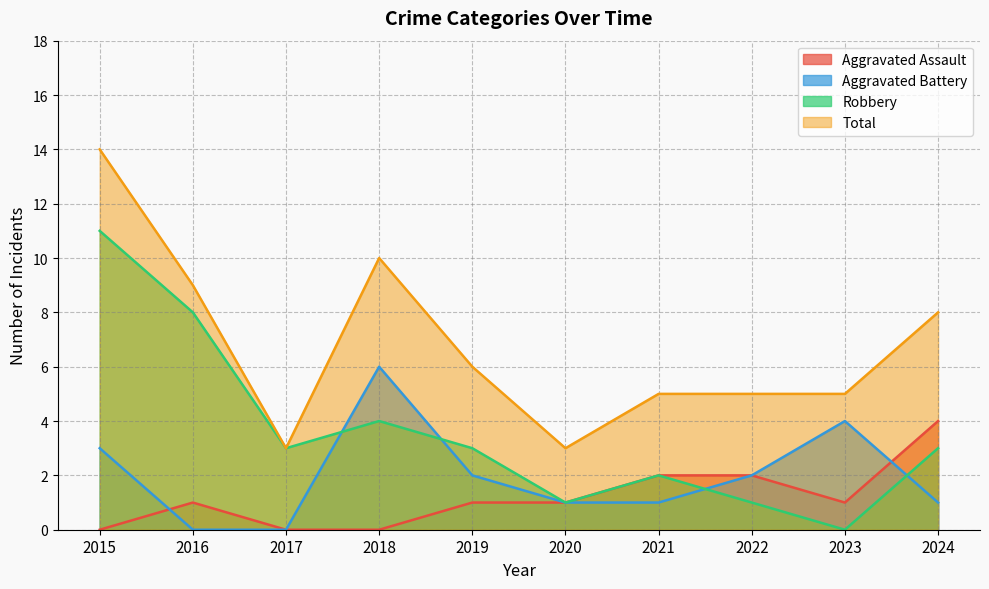

What is the spread (max minus min) of values at 2022?

4